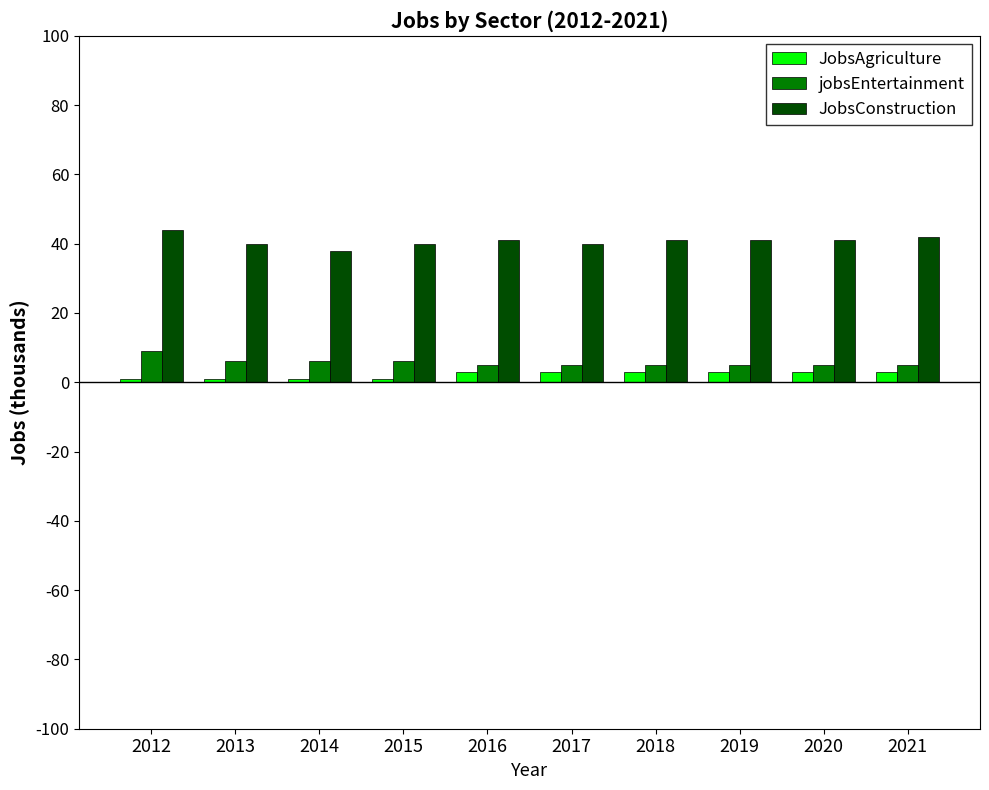

Rank the series at 2019 from lowest to highest value.

JobsAgriculture, jobsEntertainment, JobsConstruction